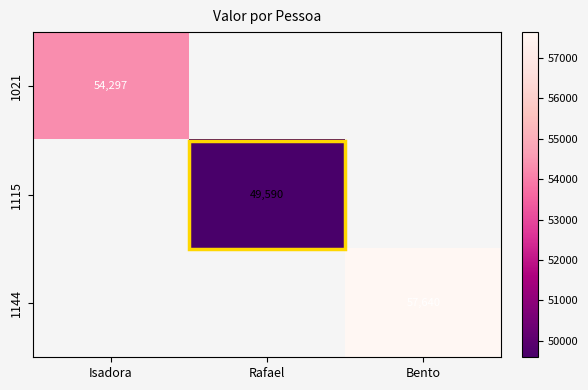

What is the greatest value displayed?

57640.0